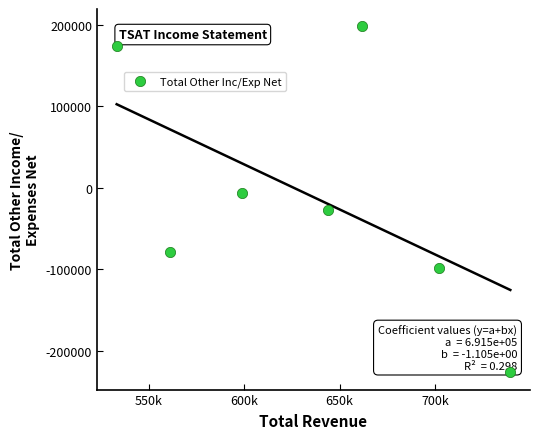

What is the average X value?

634371